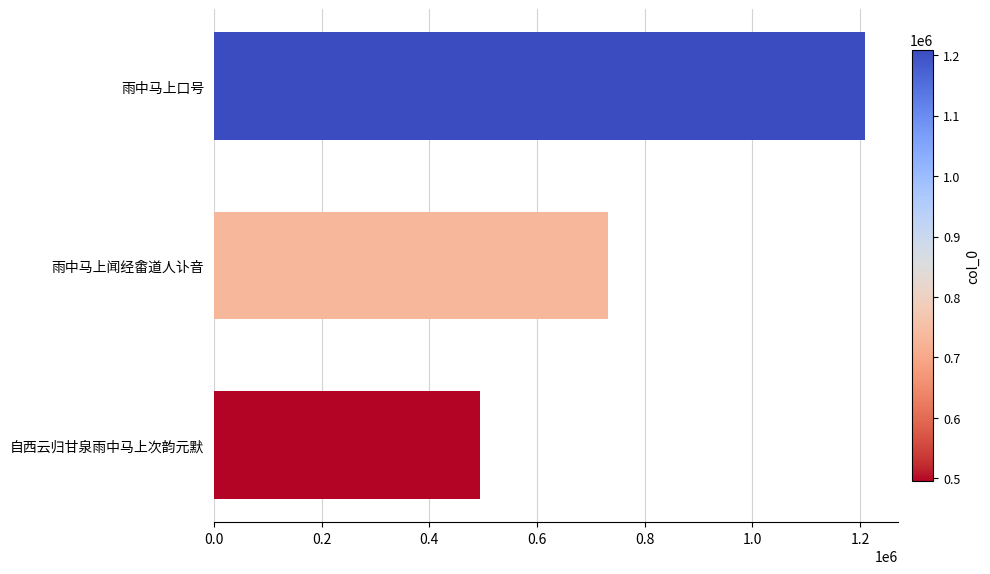

What is the maximum value shown in the chart?

1208926